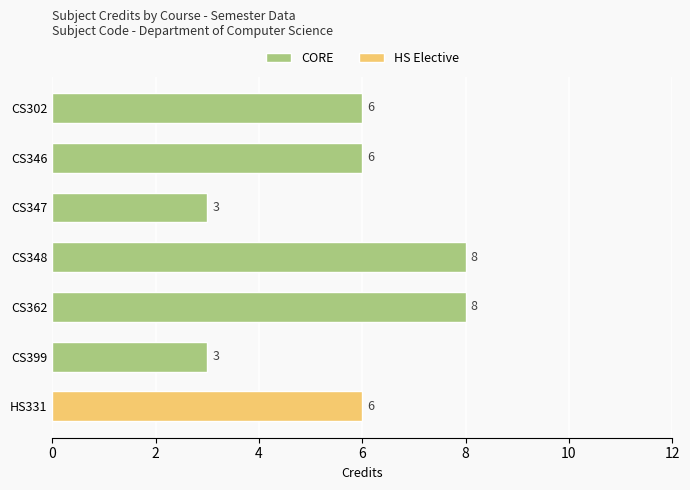

What is the value of the 2nd bar from the left?

6